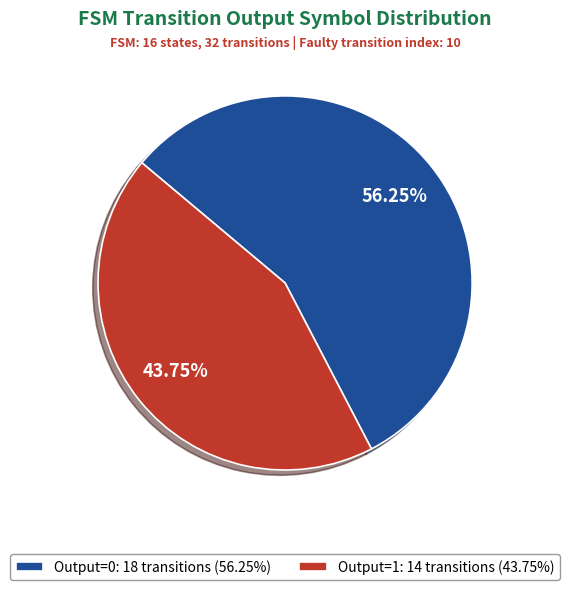

What is the smallest slice in the pie chart?

Output=1: 14 transitions (43.75%)